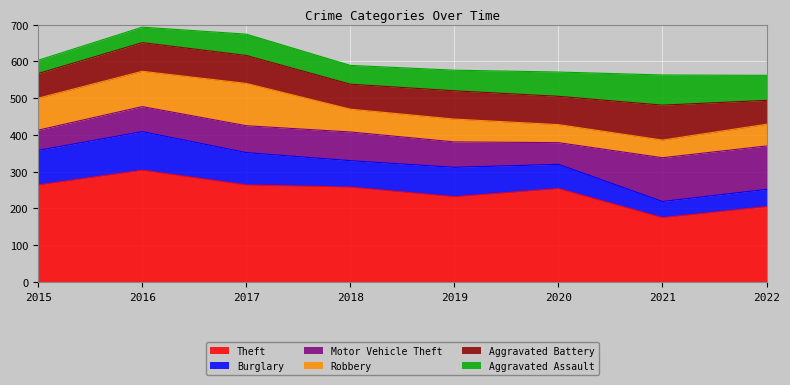

How many values in the Motor Vehicle Theft series are below 73?

4